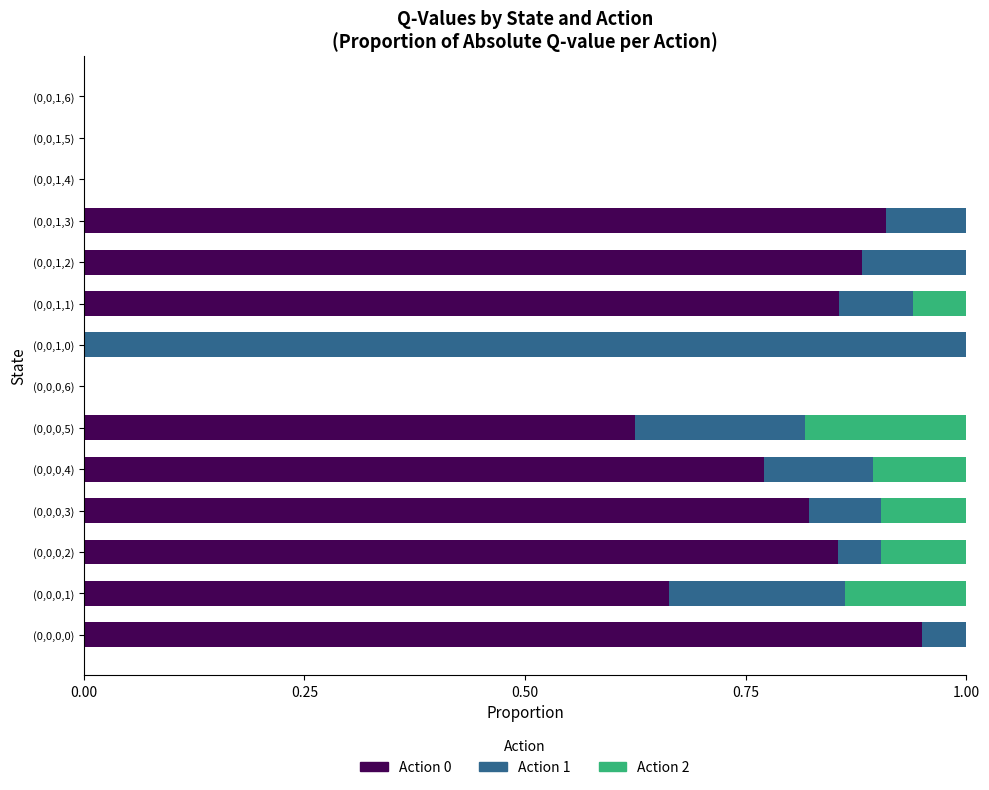

What is the average value of the Action 0 series?

0.5